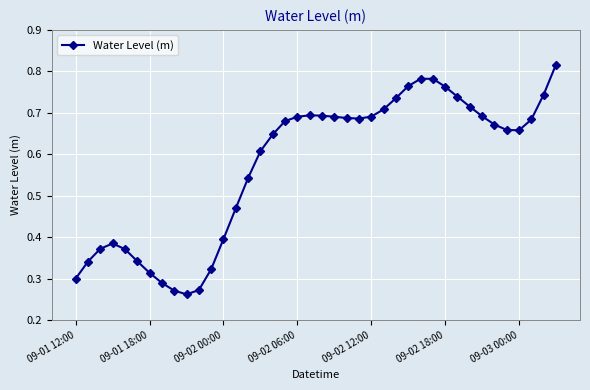

What is the sum of all values?

22.9